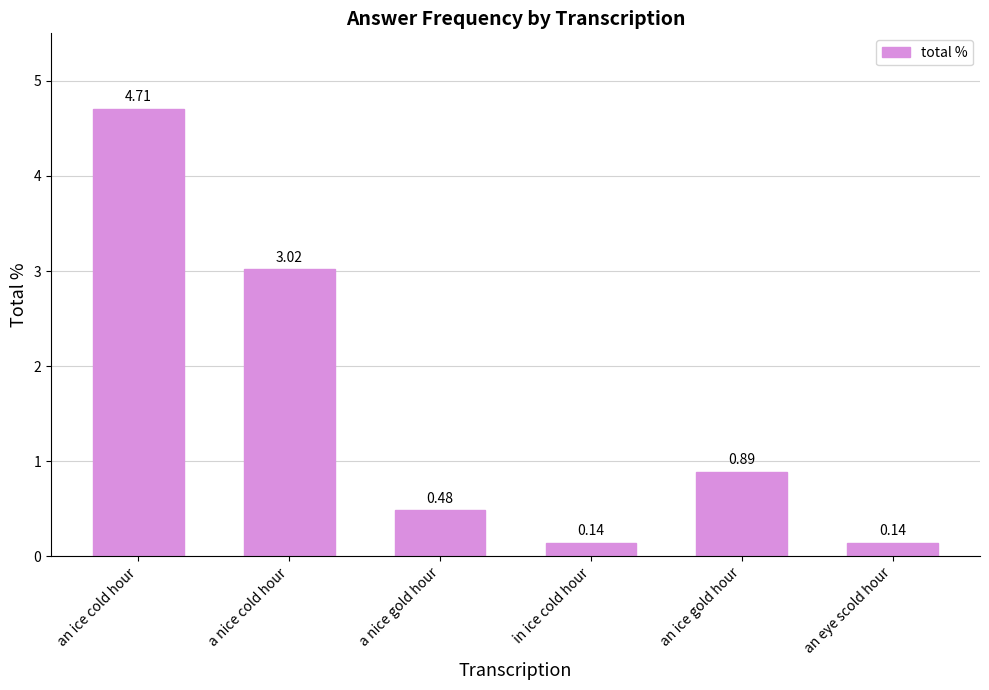

How many bars are there in total?

6